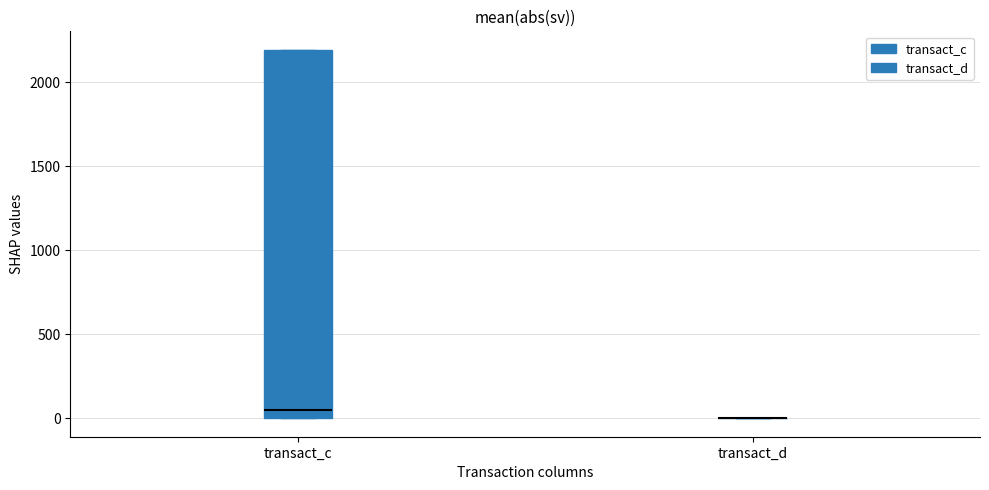

Which box is the tallest, from its lower edge to its upper edge?

transact_c